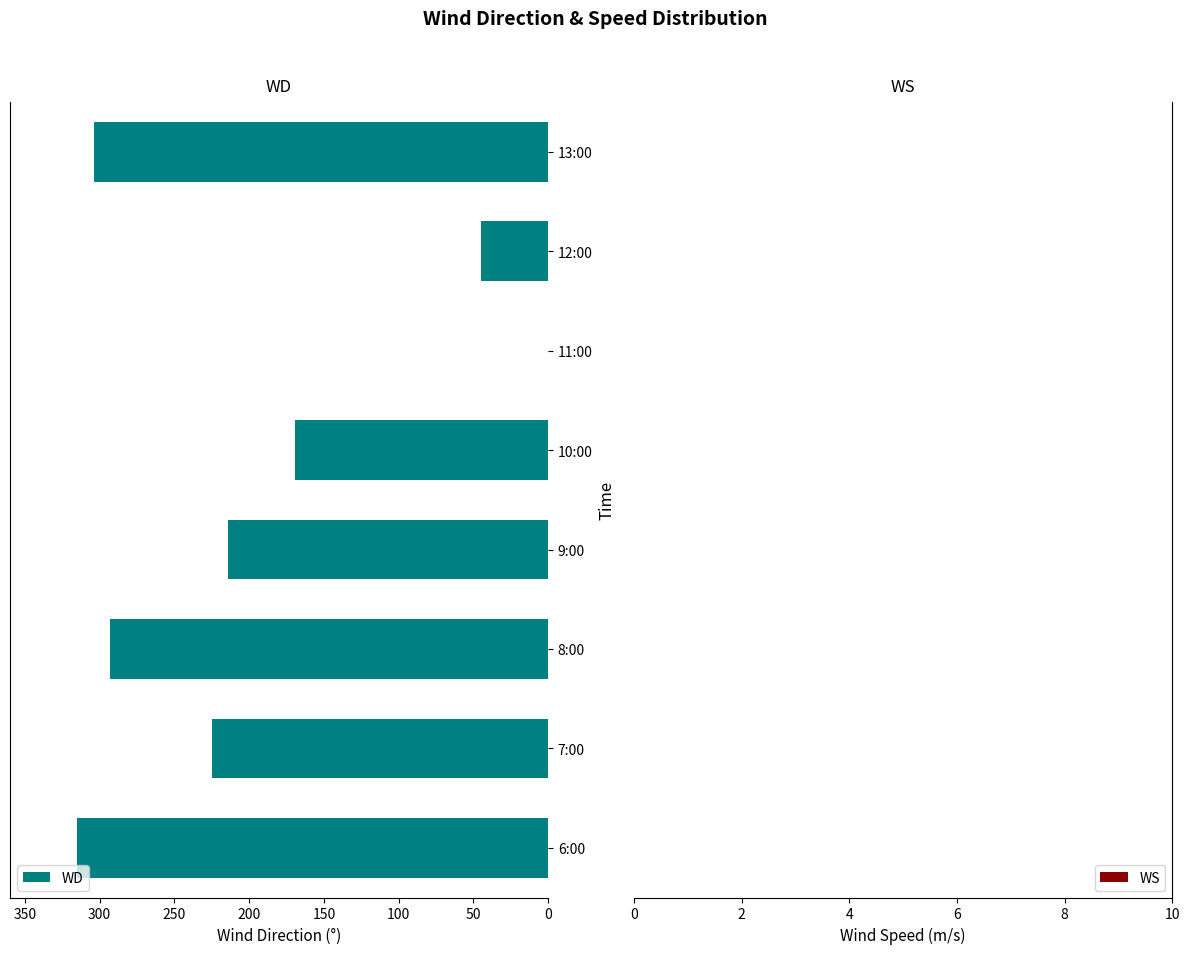

True or false: the data shows 194 at 6:00.

False